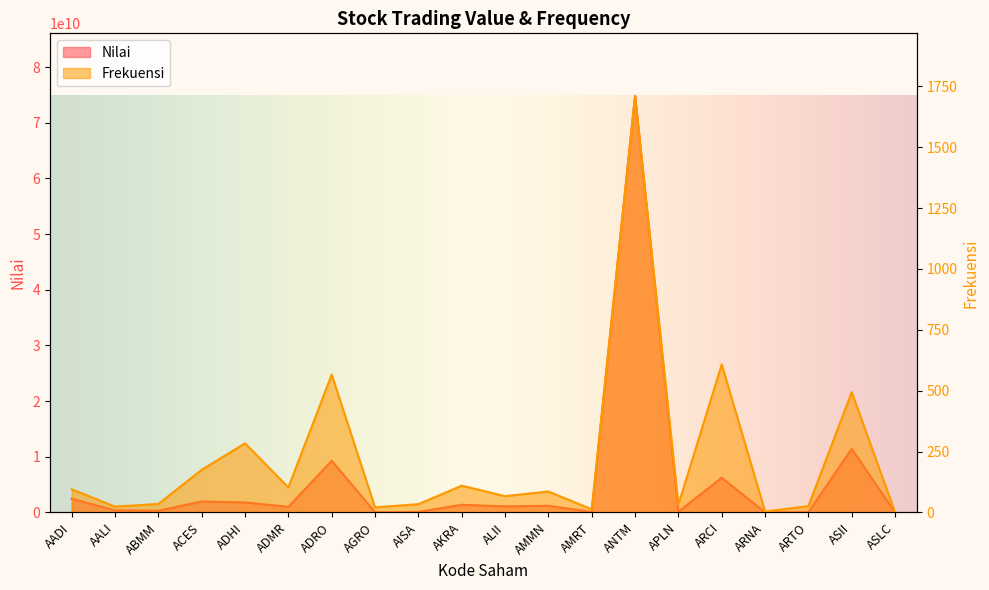

Reading right to left, what are all the values shown in this chart?

Nilai: 363000	11425966000	41178500	20764000	6235142000	137894000	74841803000	88839000	1205432500	1091848500	1382781500	101953500	47241200	9284515500	1013486500	1799342000	1979232000	312007000	361920000	2473820000
Frekuensi: 1	494	26	4	608	32	1711	13	86	67	110	34	21	566	103	284	175	35	24	95